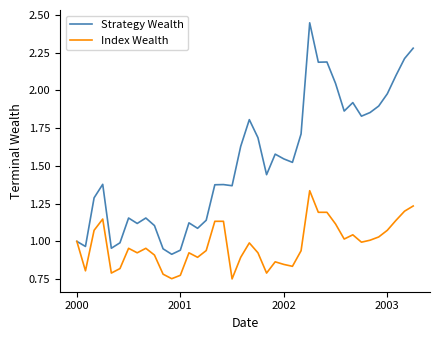

Rank the series by their average value, from highest to lowest.

Strategy Wealth, Index Wealth